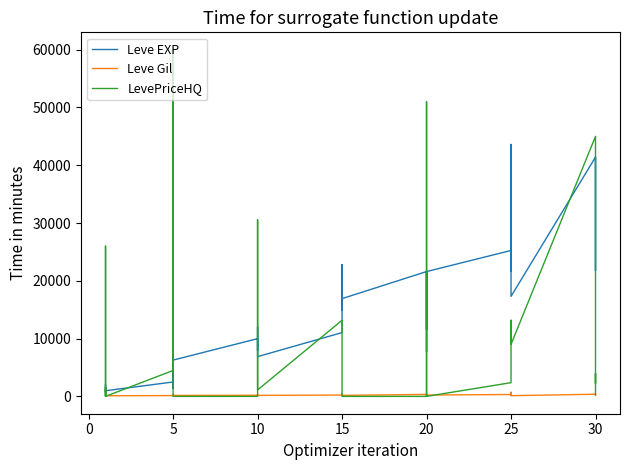

What is the total value across all series at 15?

24444